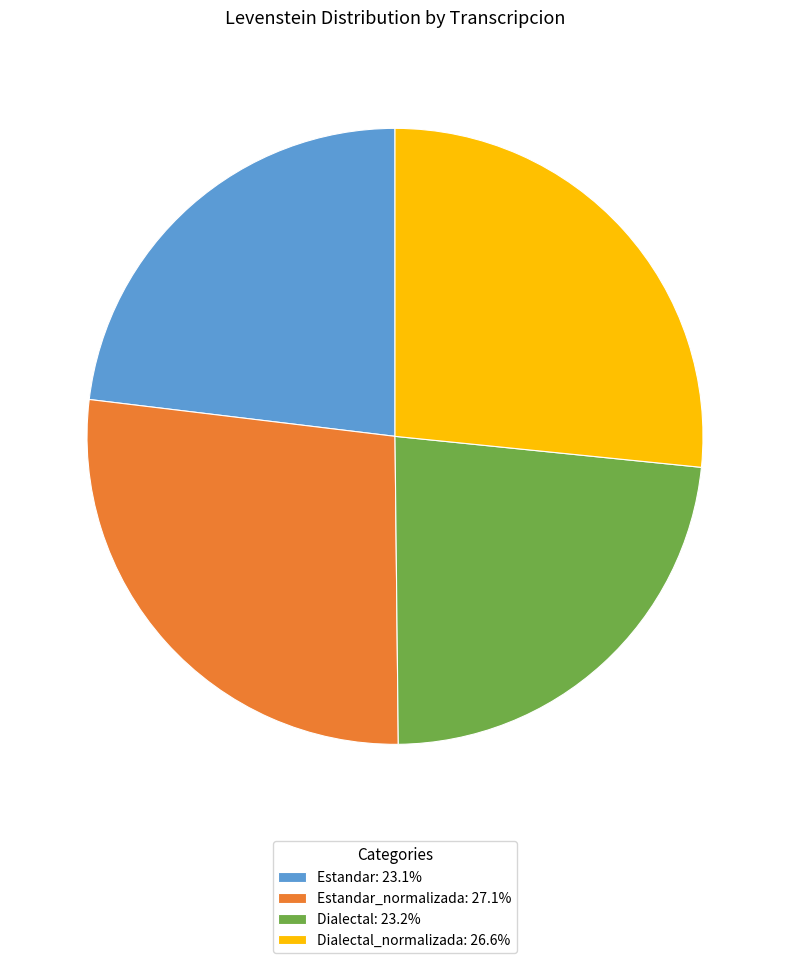

Is Dialectal: 23.2% the majority of the pie?

No